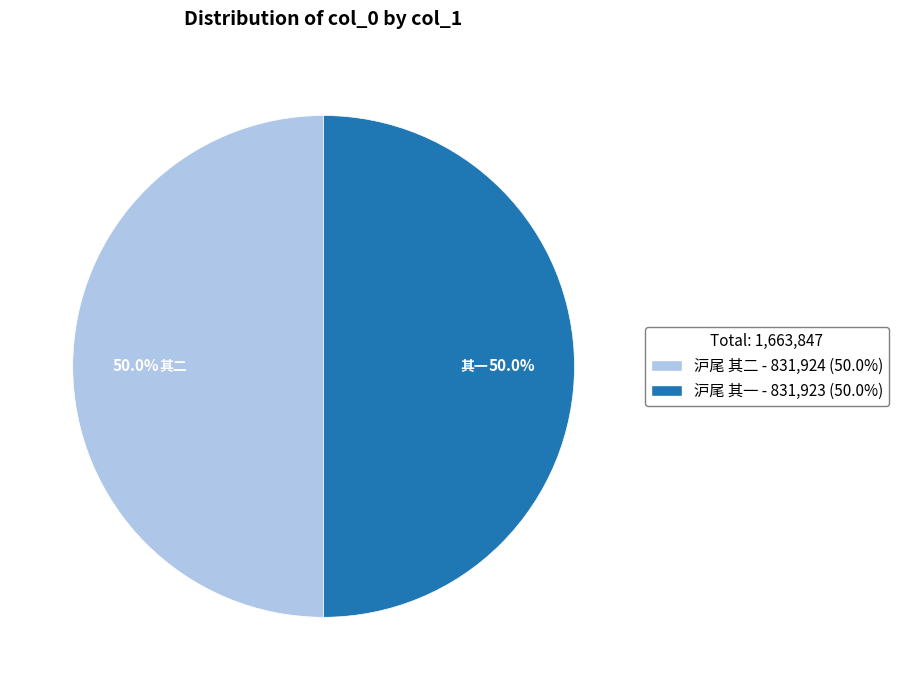

What percentage do 沪尾 其二 and 沪尾 其一 together represent?

100.0%